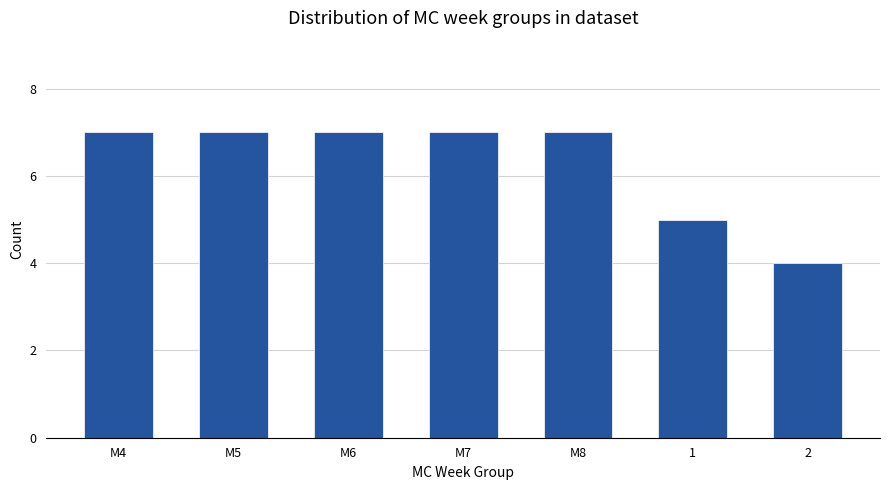

Are the bars horizontal?

No